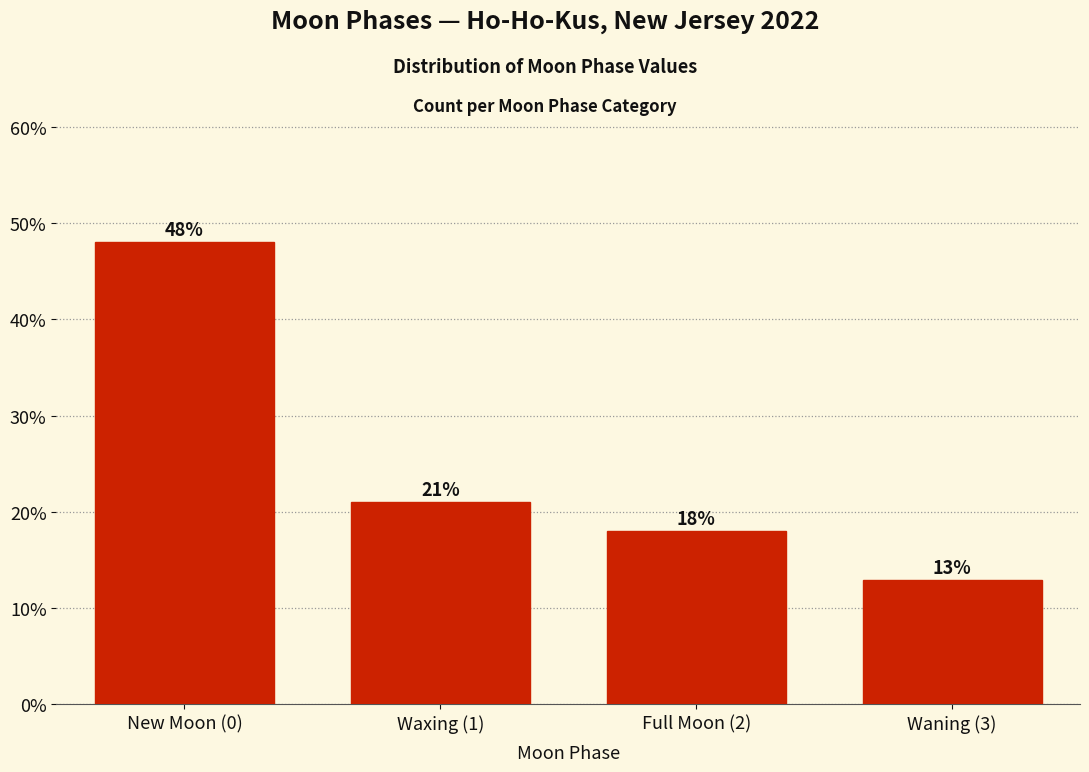

Which has a higher value, Waxing (1) or New Moon (0)?

New Moon (0)